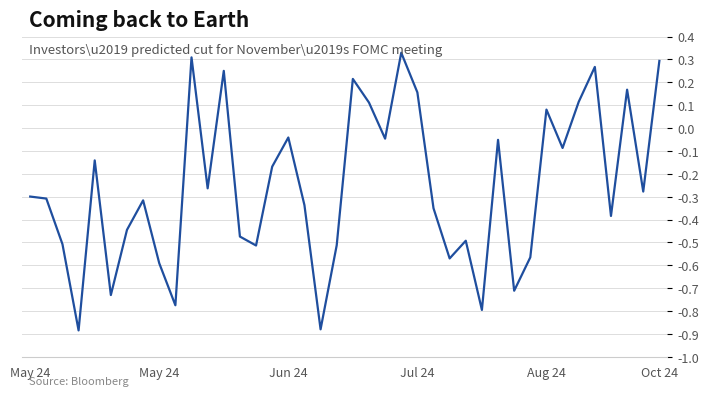

What is the difference between the maximum and minimum values?

1.2